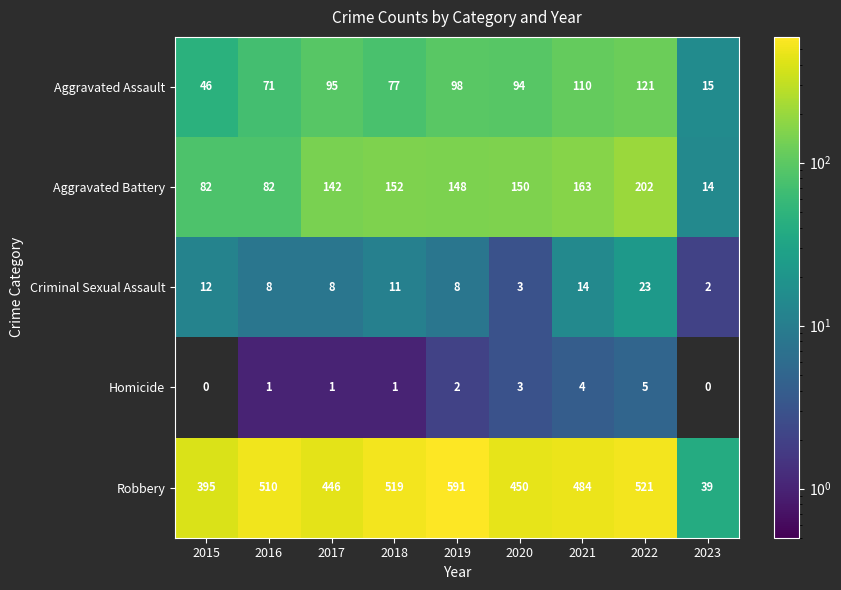

Is it true that Criminal Sexual Assault equals 8 at 2017?

True